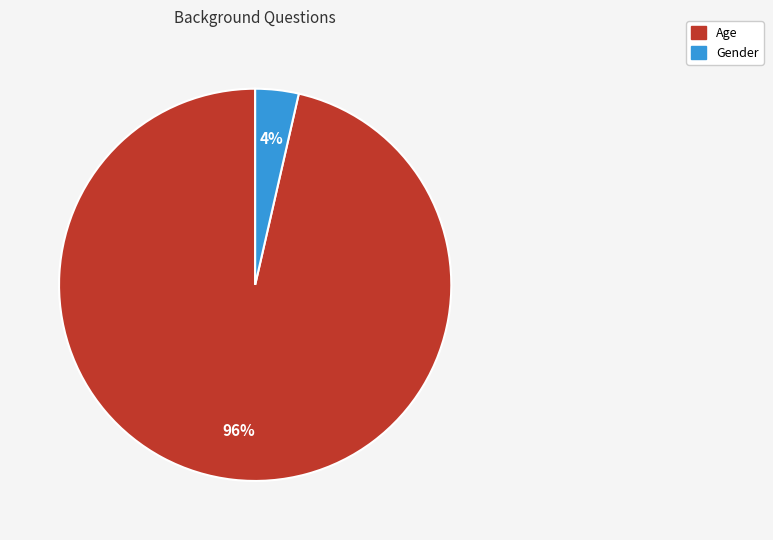

Rank the categories by value from lowest to highest.

Gender, Age